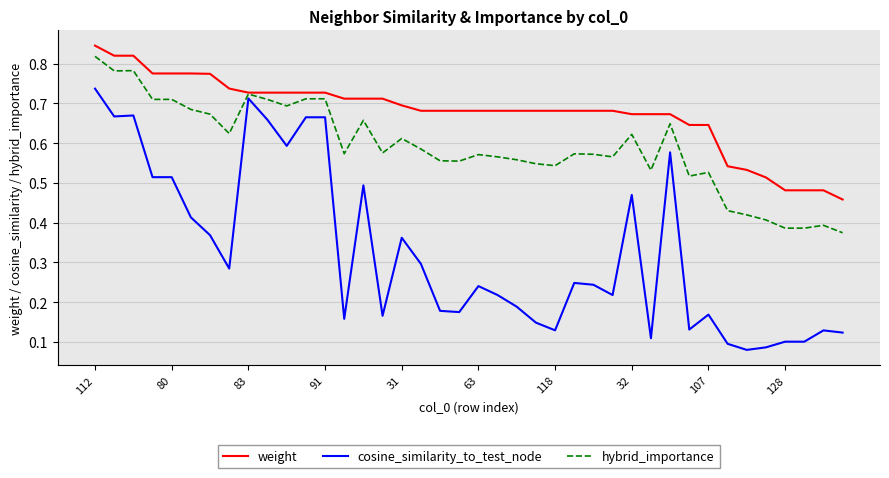

Which series has the widest spread of values?

cosine_similarity_to_test_node